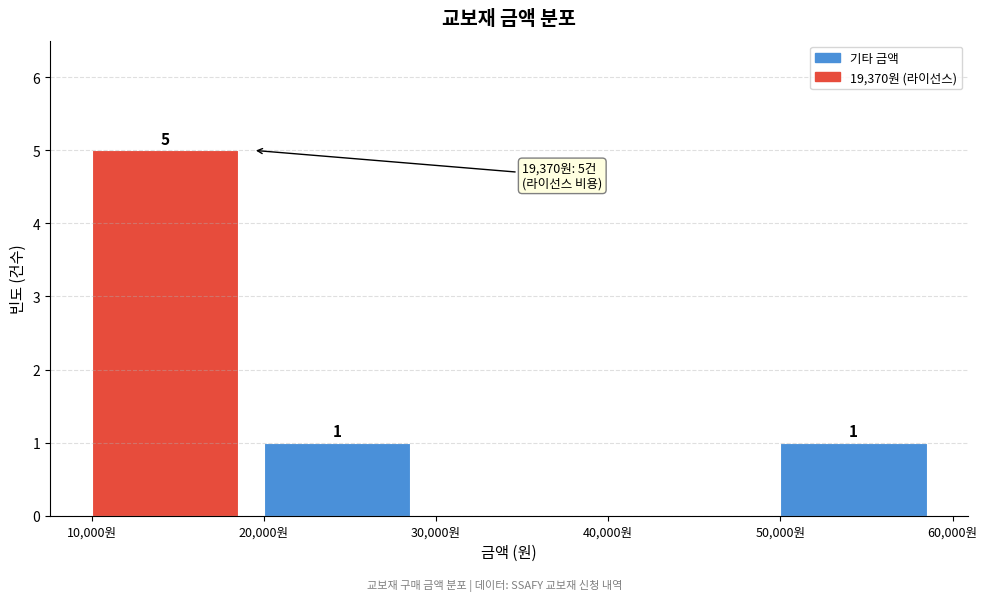

Which range on the x-axis has the tallest bar?

10000 to 20000